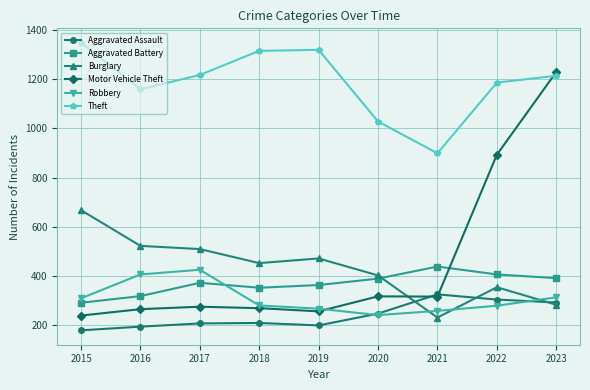

At which label does Theft first exceed 1214?

2015